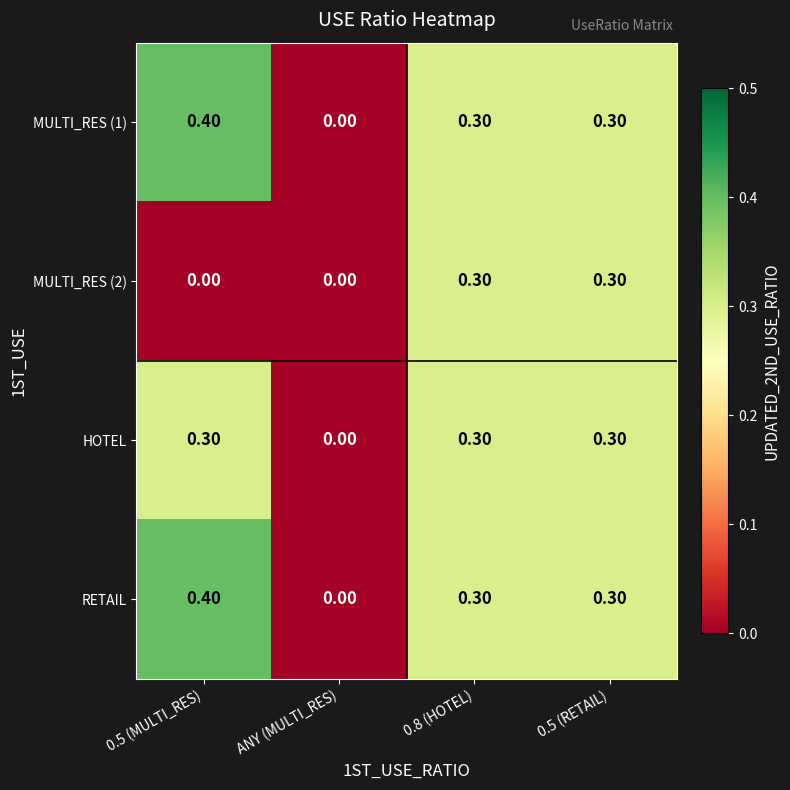

How many data points does each series have?

4